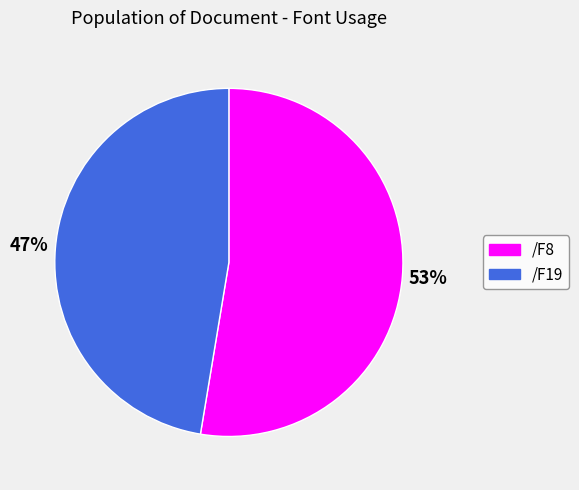

Which has a higher value, /F8 or /F19?

/F8